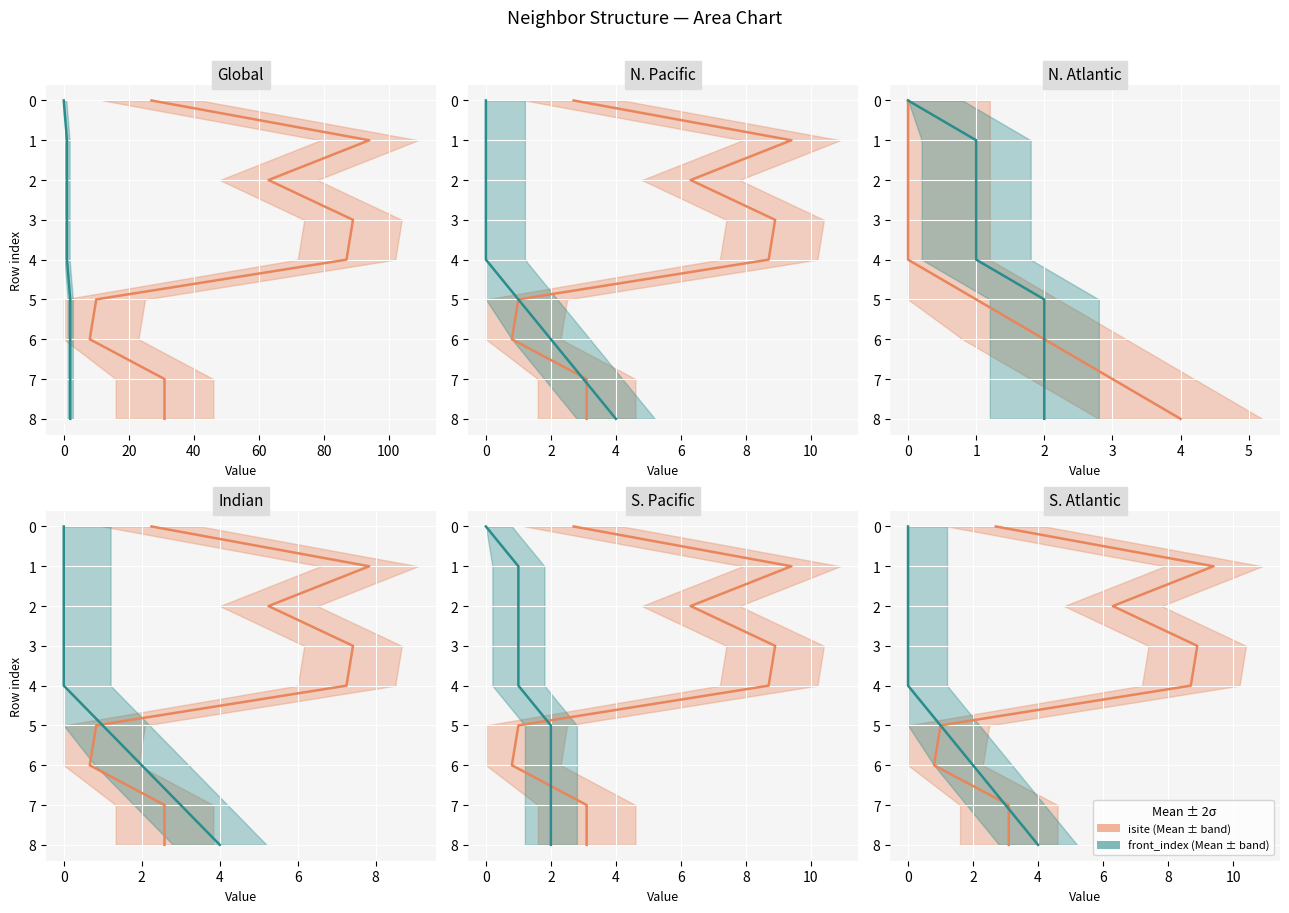

Which series has the largest range (max minus min)?

isite line